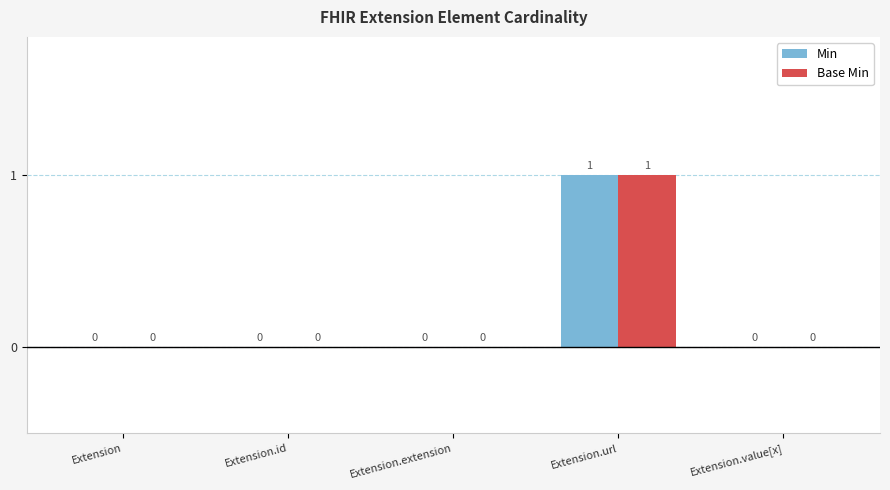

At which category is the sum across all series the highest?

Extension.url